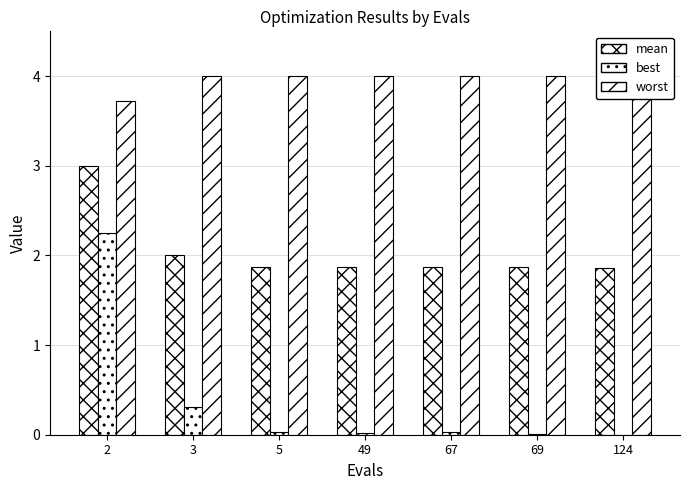

Which series has the largest total across all categories?

worst